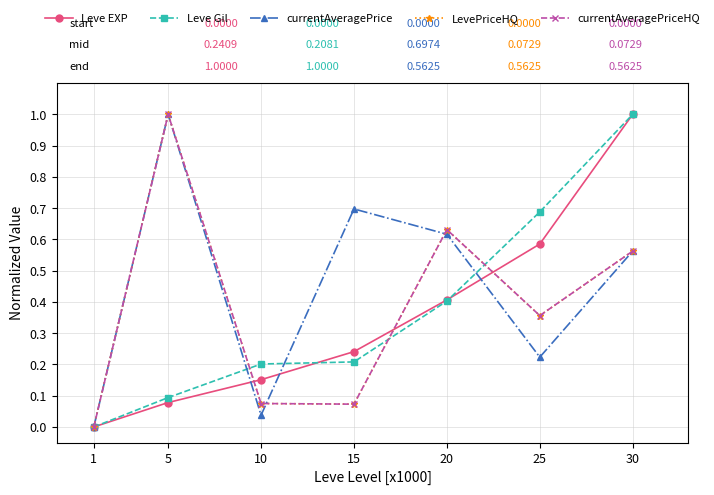

Between 30 and 1, which is larger?

30